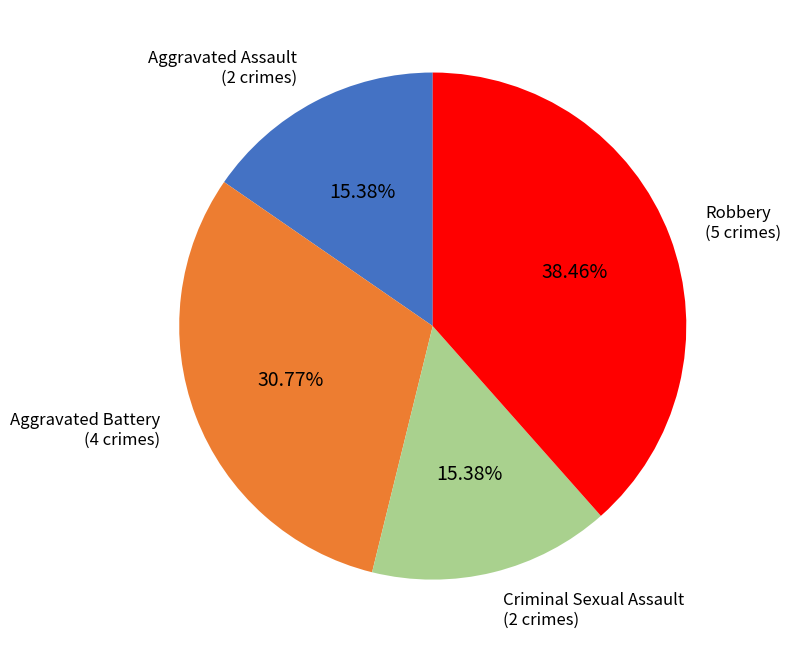

How many segments does this pie chart have?

4